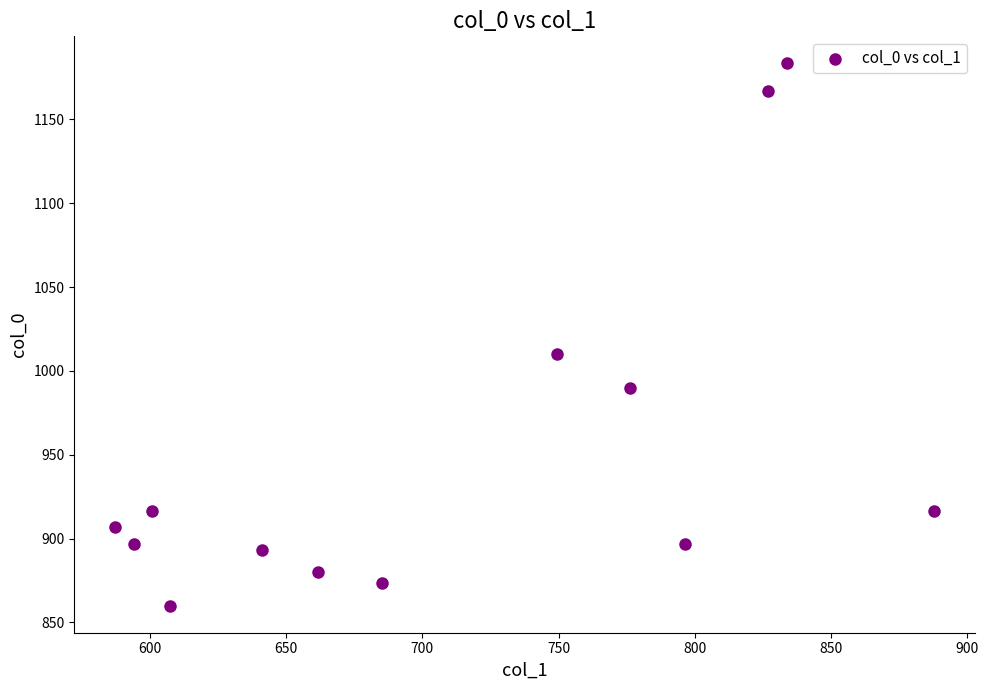

What Y value in the scatter plot is closest to 1021?

1010.0